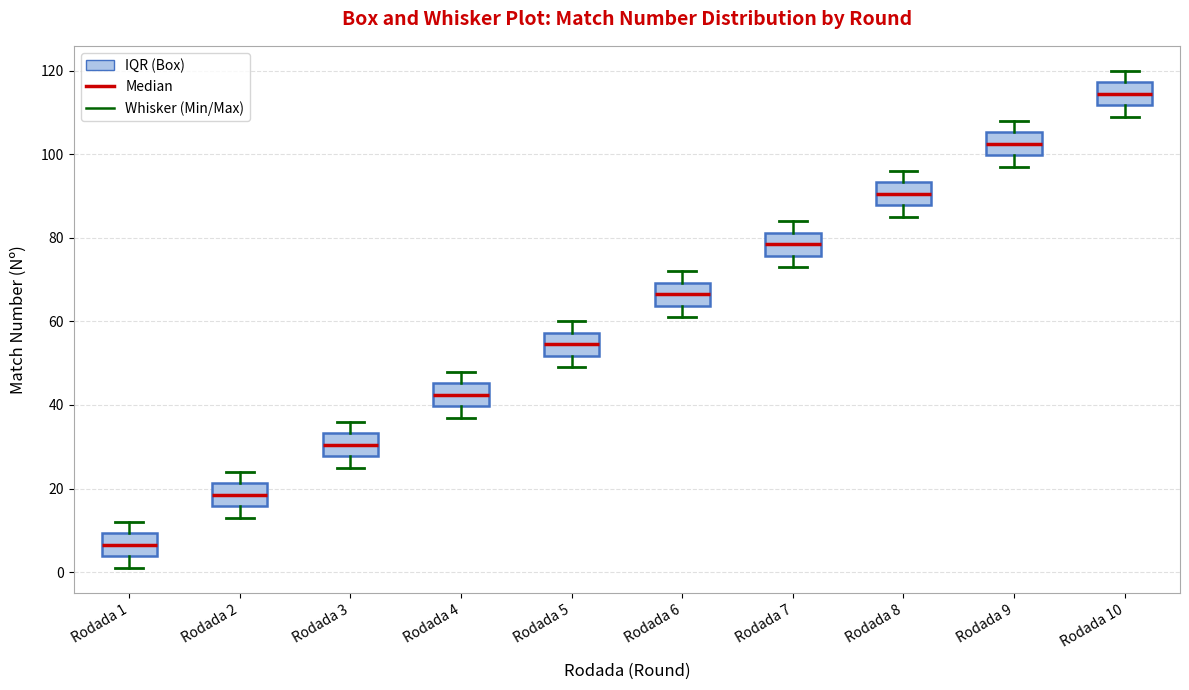

Which box has the lowest median line?

Rodada 1